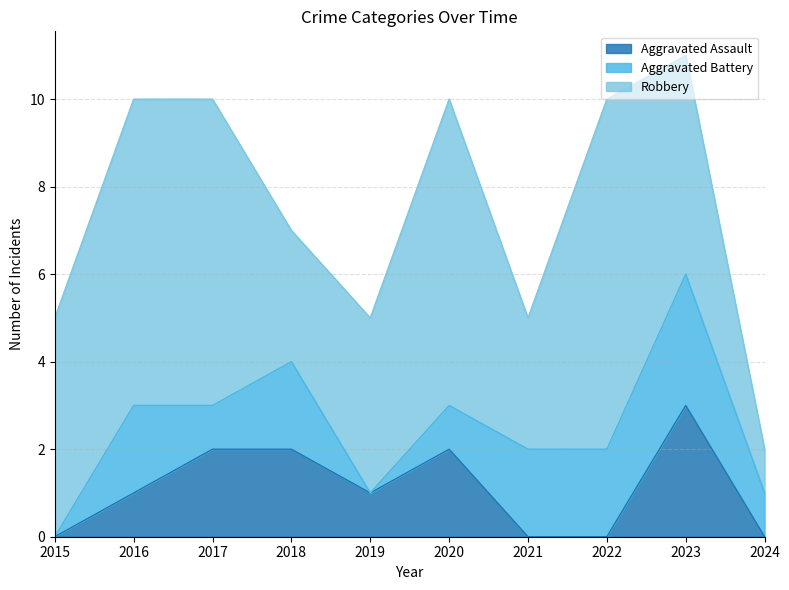

What are all the series names shown in the legend?

Aggravated Assault, Aggravated Battery, Robbery